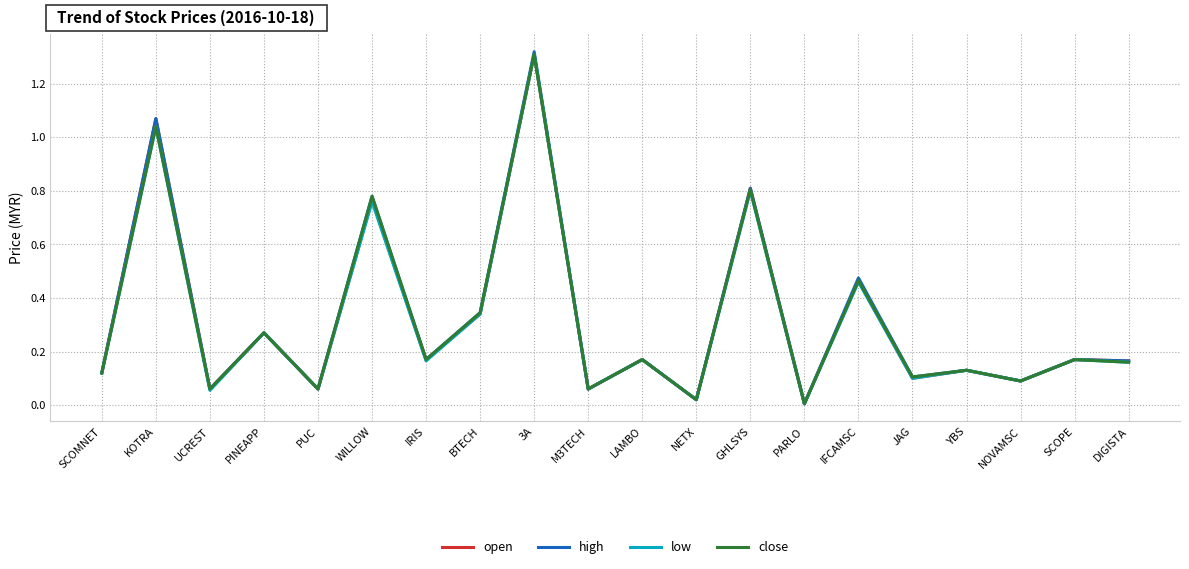

Which series changed the most between PUC and IFCAMSC?

high